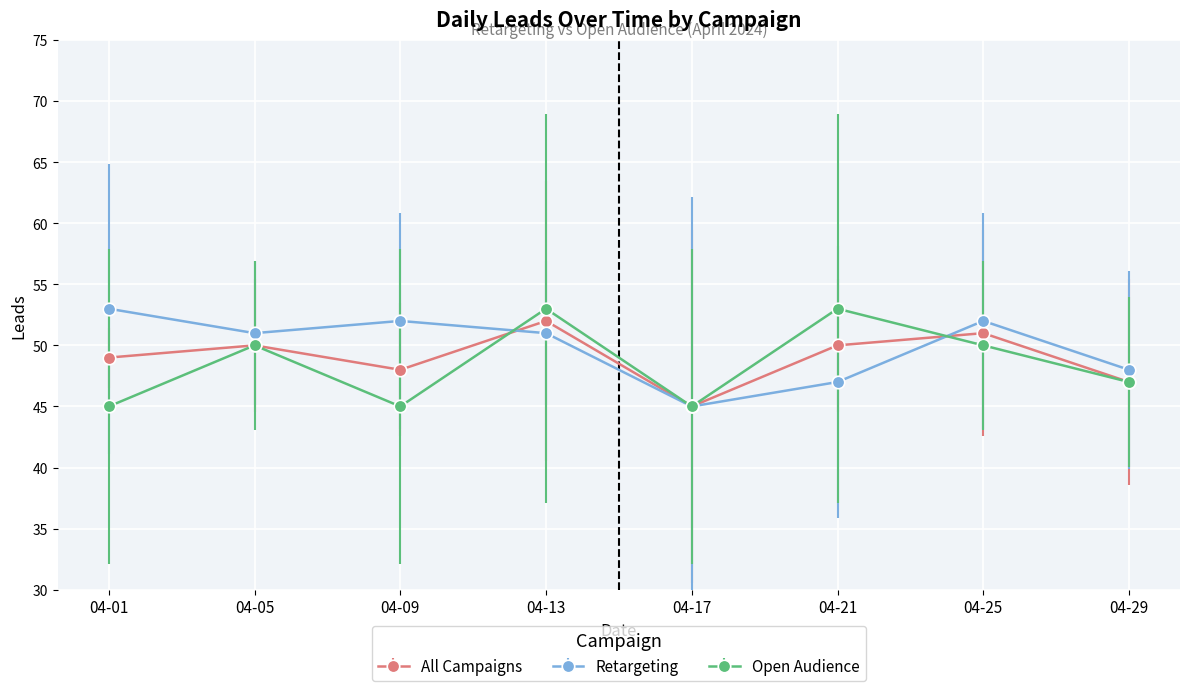

What is the value of the Open Audience point at the 5th from the left?

45